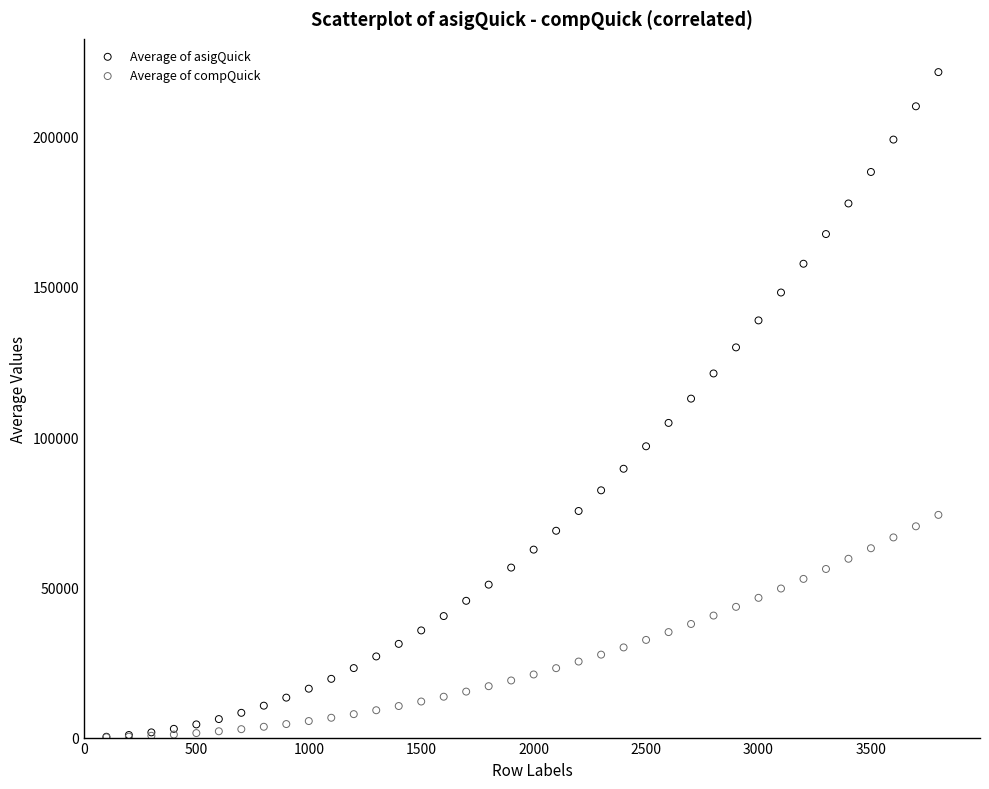

Which series has the largest Y range (max minus min)?

Average of asigQuick